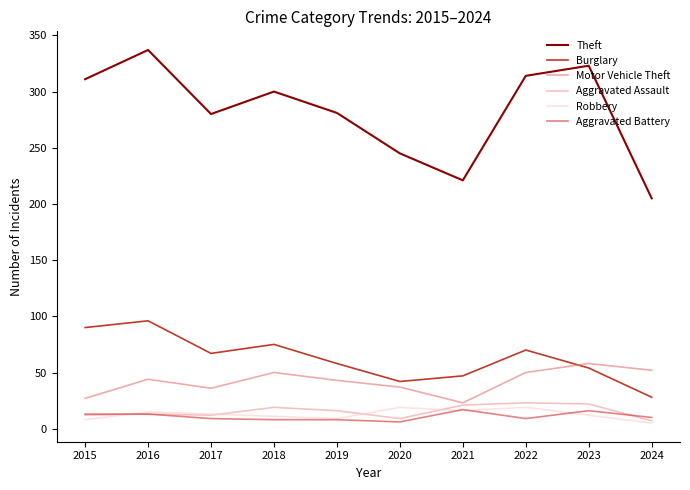

Reading left to right, what are all the values shown in this chart?

Theft: 2015=311	2016=337	2017=280	2018=300	2019=281	2020=245	2021=221	2022=314	2023=323	2024=205
Burglary: 2015=90	2016=96	2017=67	2018=75	2019=58	2020=42	2021=47	2022=70	2023=54	2024=28
Motor Vehicle Theft: 2015=27	2016=44	2017=36	2018=50	2019=43	2020=37	2021=23	2022=50	2023=58	2024=52
Aggravated Assault: 2015=12	2016=13	2017=12	2018=19	2019=16	2020=9	2021=21	2022=23	2023=22	2024=7
Robbery: 2015=8	2016=15	2017=13	2018=11	2019=9	2020=19	2021=16	2022=19	2023=12	2024=5
Aggravated Battery: 2015=13	2016=13	2017=9	2018=8	2019=8	2020=6	2021=17	2022=9	2023=16	2024=10